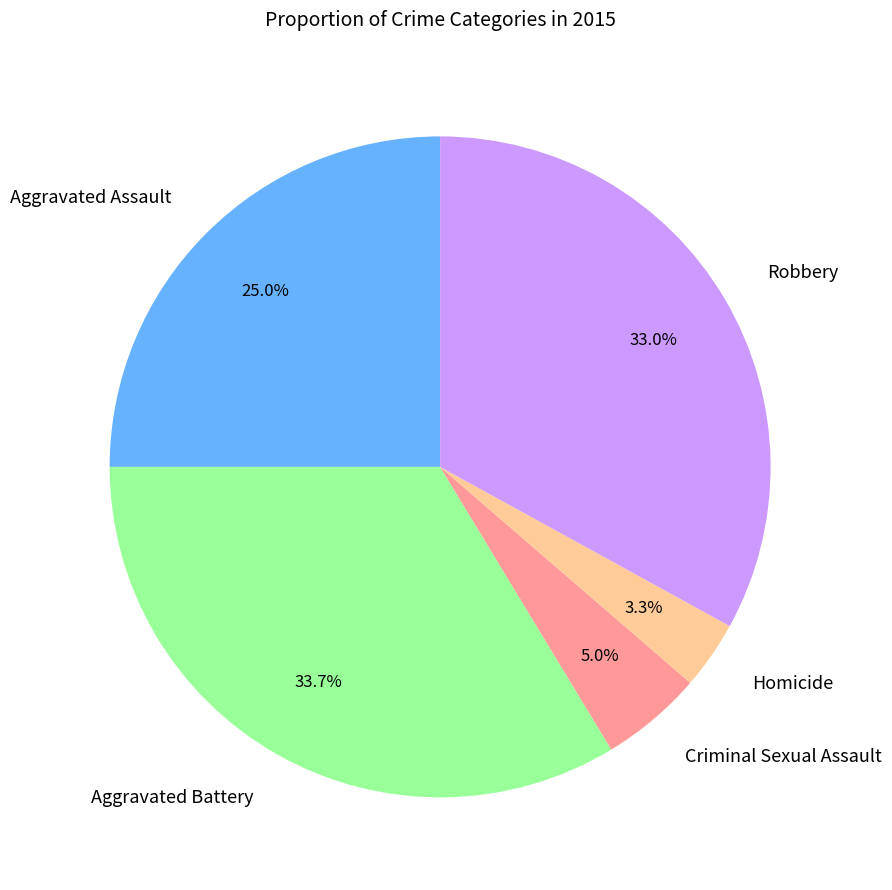

Is there a majority slice in this chart?

No